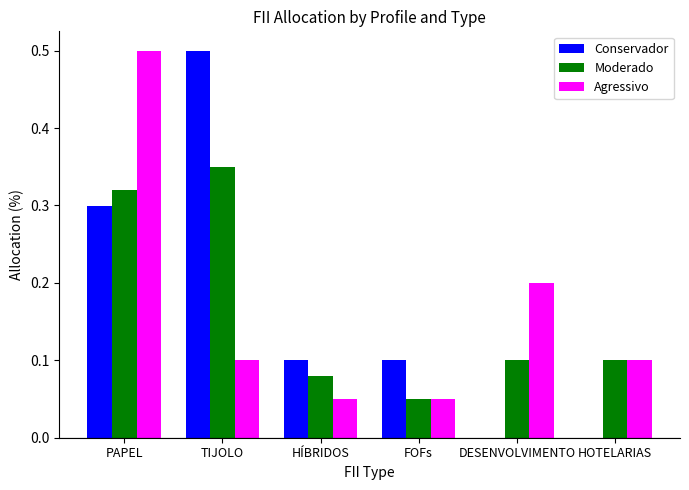

Is the value of Conservador at HÍBRIDOS greater than the value of Agressivo at HÍBRIDOS?

Yes